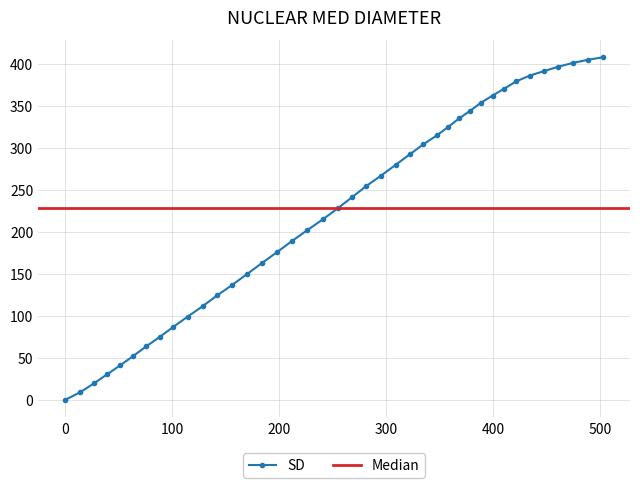

What is the value of the SD point at the 37th from the left?

396.9